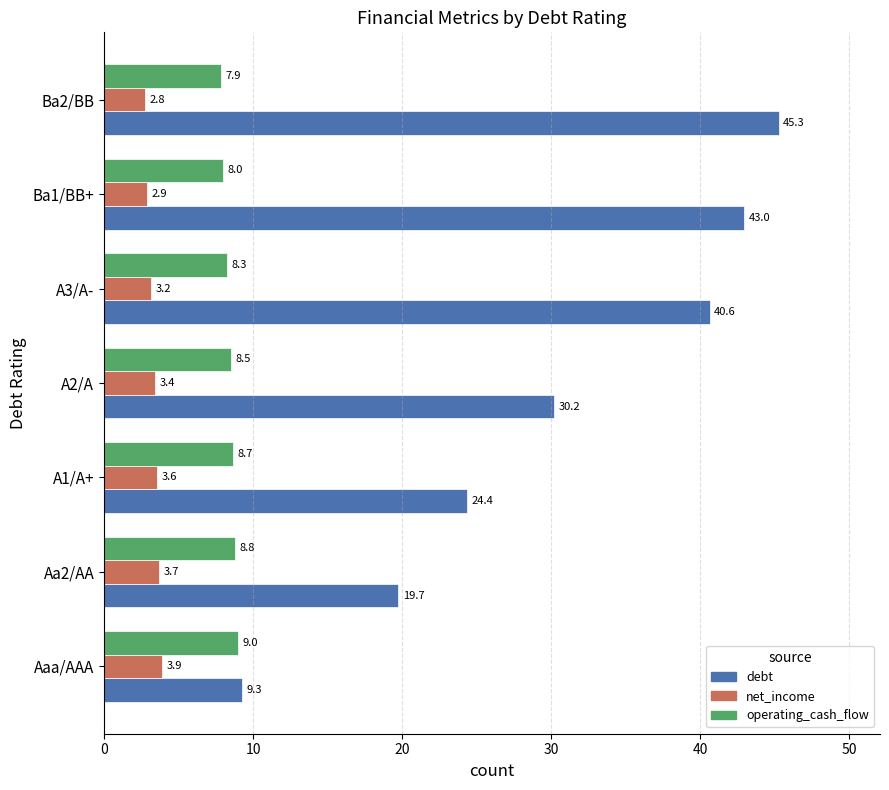

What is the spread (max minus min) of values at Ba1/BB+?

40.1